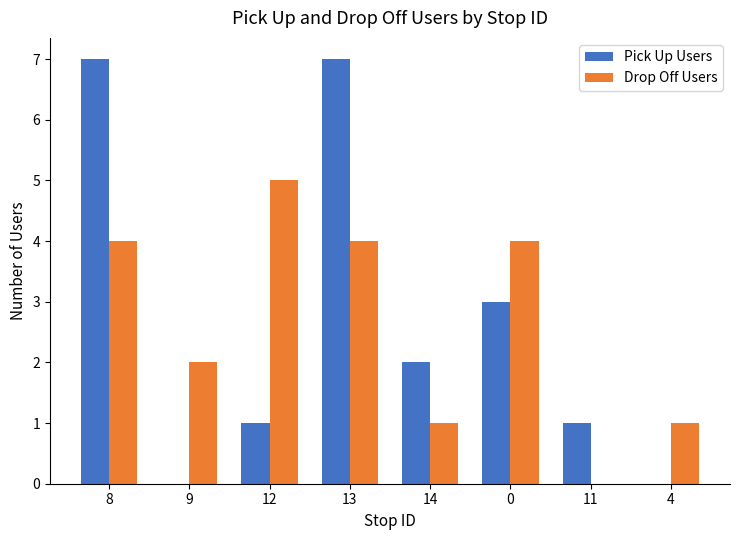

Between 12 and 14, which series saw the biggest shift?

Drop Off Users